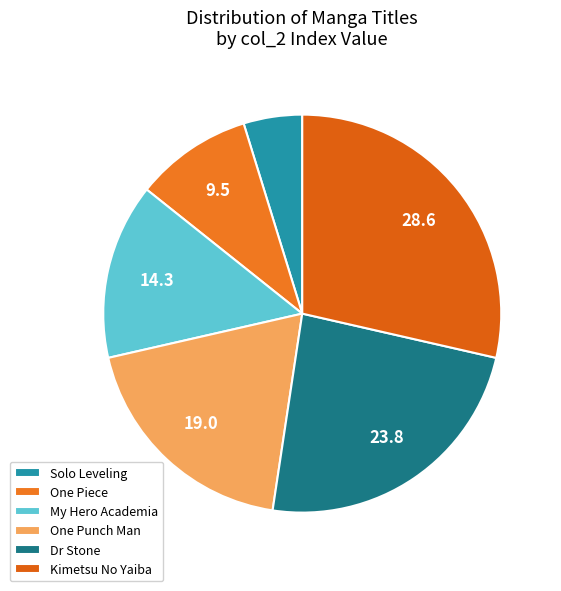

Is the sum of Solo Leveling and Dr Stone greater than half?

No